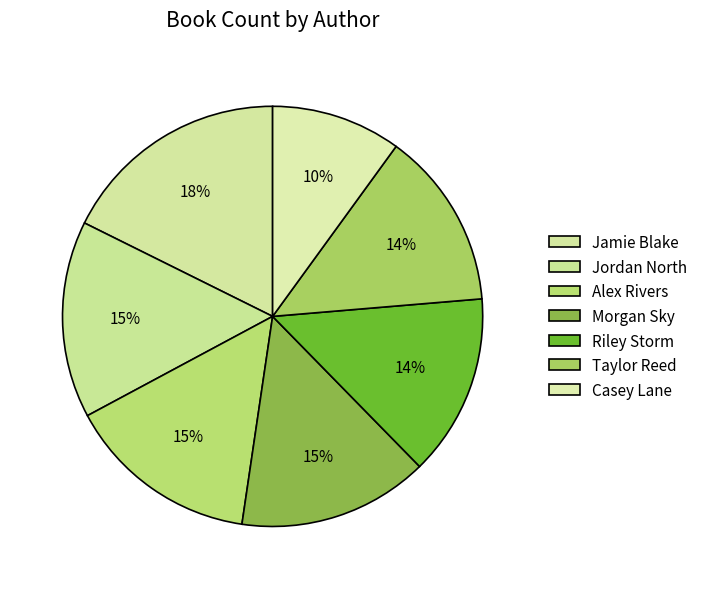

Which slice is the smallest?

Casey Lane